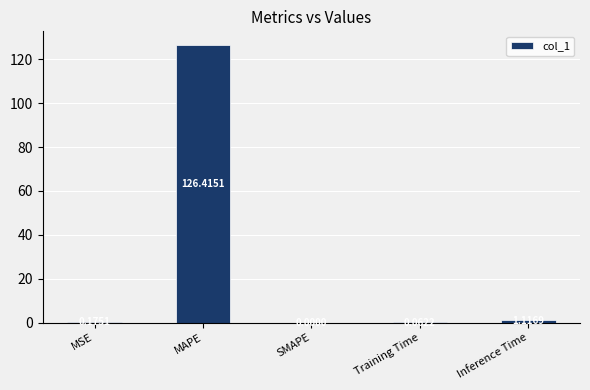

How many data points are above 0?

4